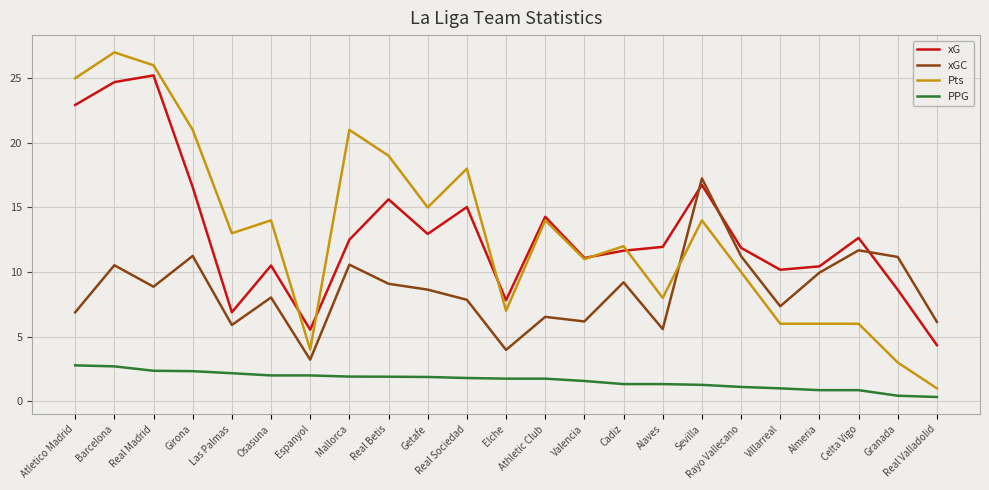

Between Girona and Las Palmas, which series saw the biggest shift?

xG